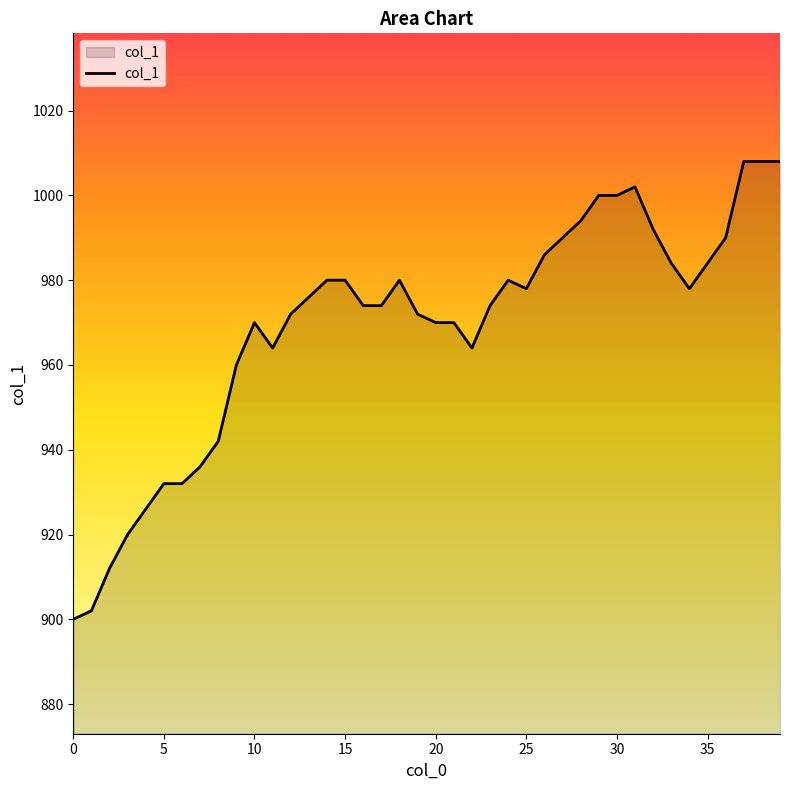

What is the smallest value displayed?

900